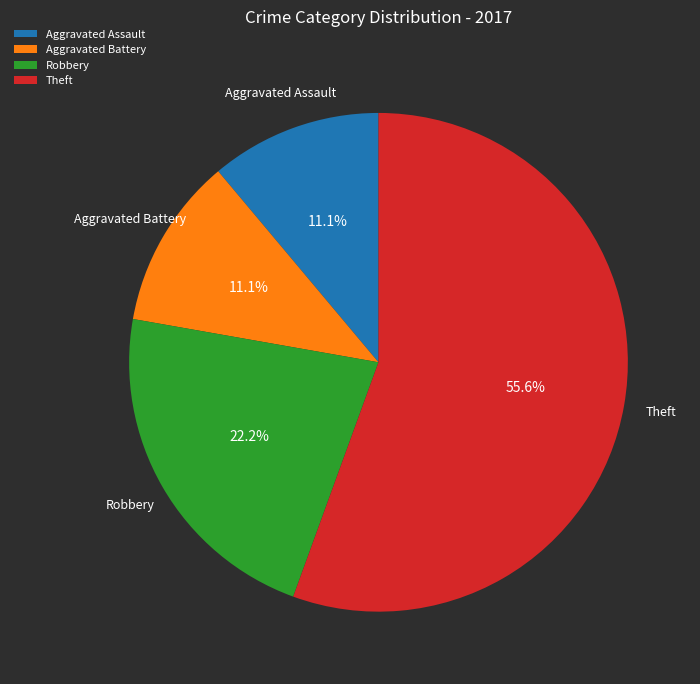

To the nearest percent, what is the difference between the largest and smallest slice percentages?

44%